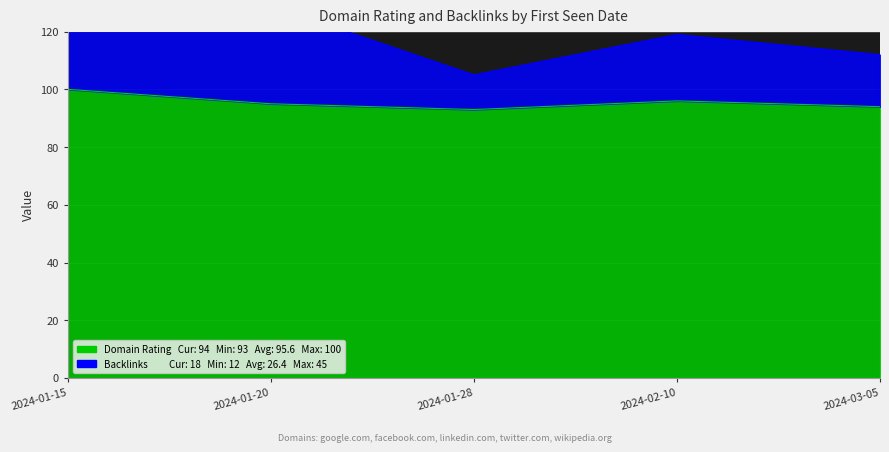

How many data points in Backlinks are above 23?

2